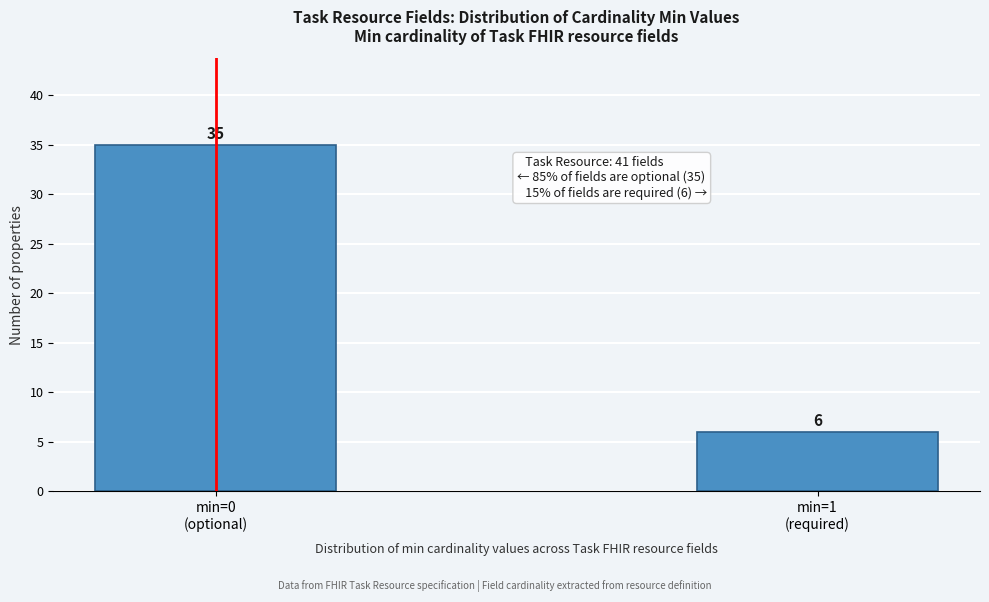

Reading left to right, list all the values displayed in this chart.

35	6